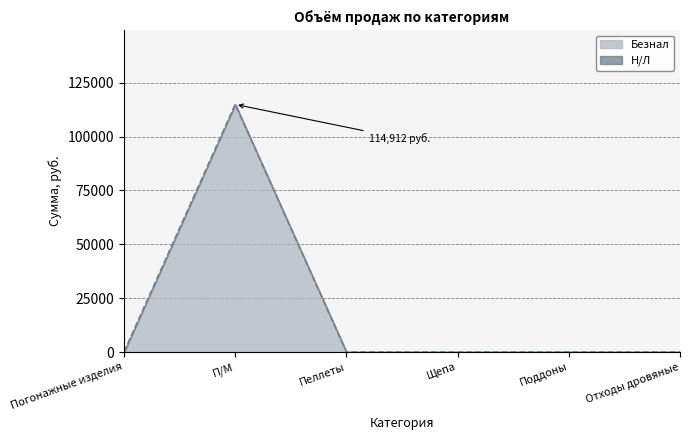

Count the number of categories in the chart.

6